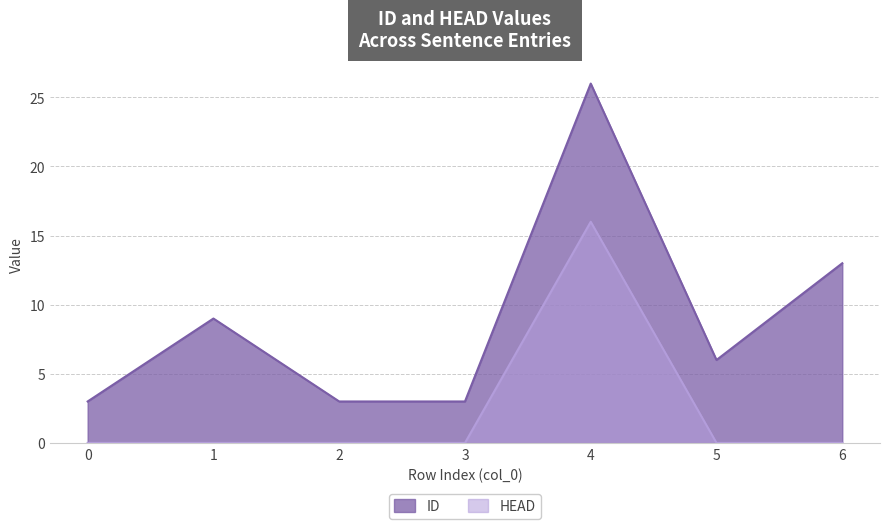

The value of HEAD at 2 is -7. True or false?

False